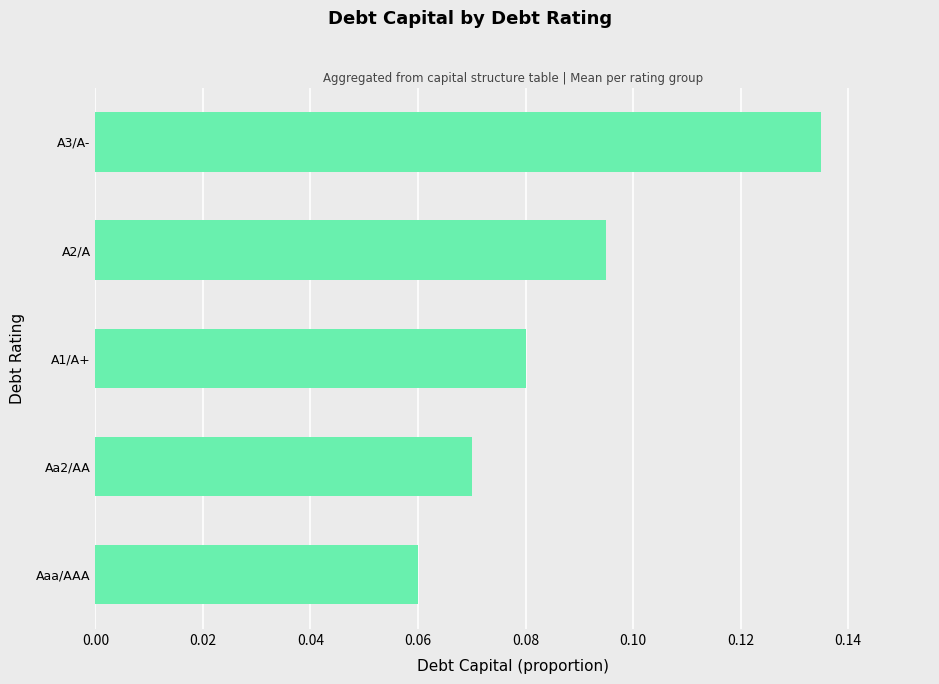

Which label corresponds to the smallest value in the chart?

Aaa/AAA